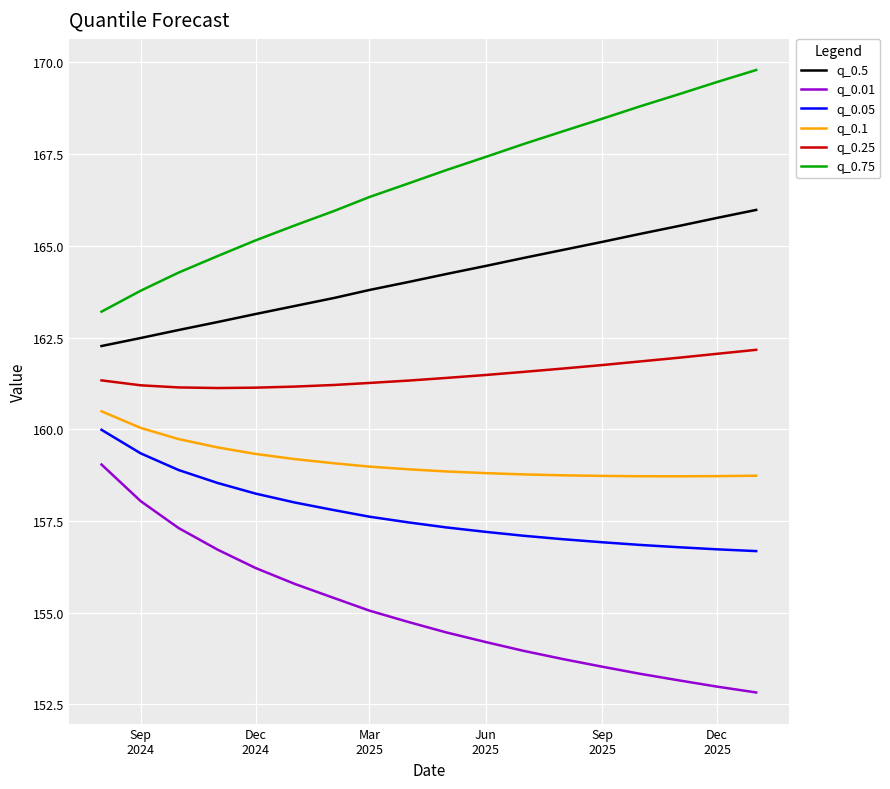

True or false: q_0.25 and q_0.75 cross at least once.

False